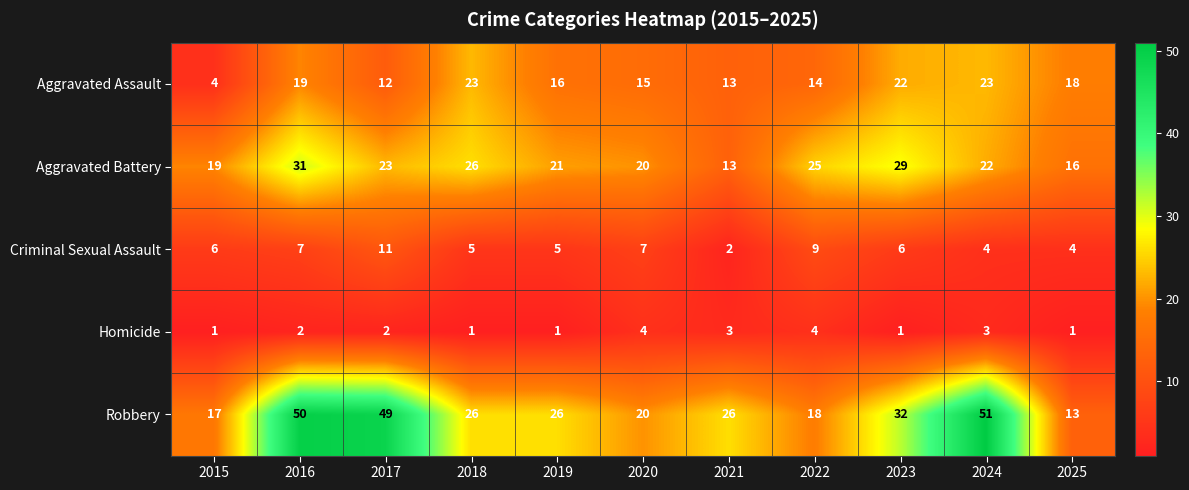

Which series has the largest total across all categories?

Robbery